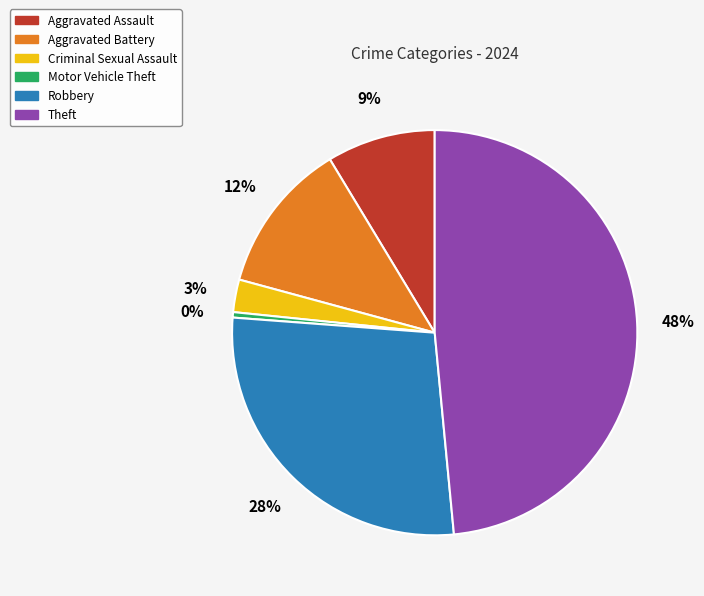

Is the sum of Theft and Robbery greater than half?

Yes